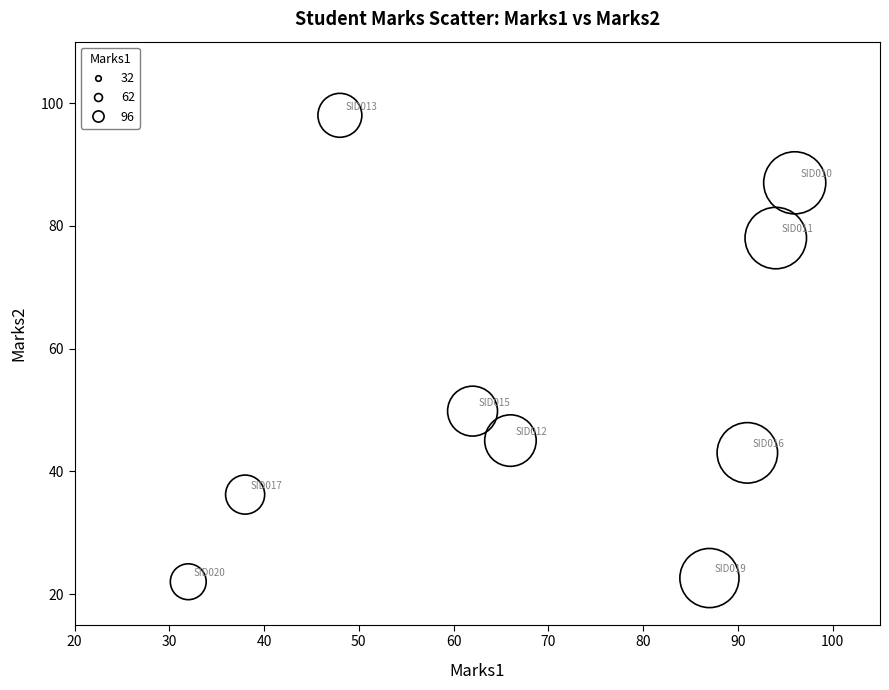

What Y value in the scatter plot is closest to 60?

49.8